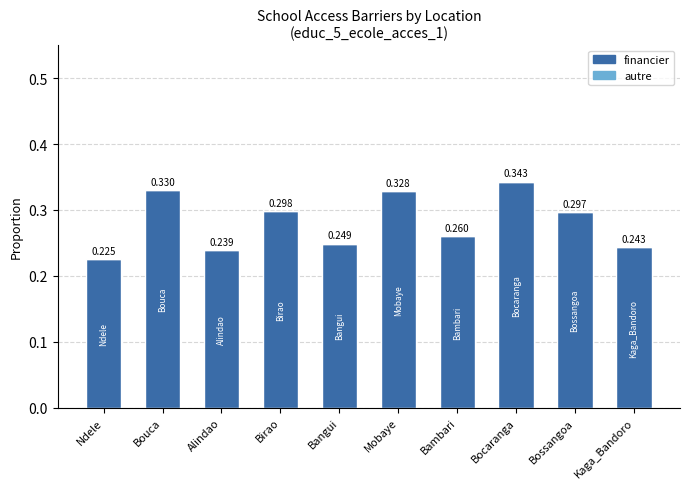

What is the label of the 1st bar from the right?

Kaga_Bandoro